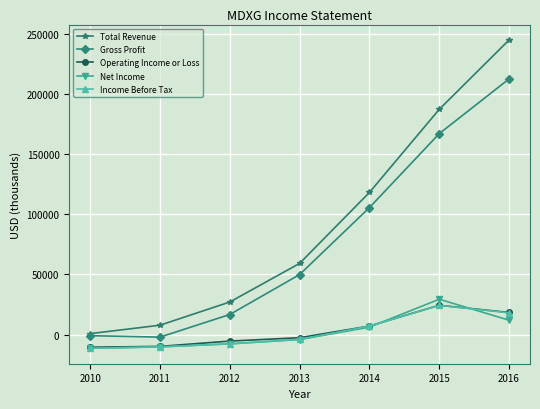

How many distinct data groups are displayed?

5